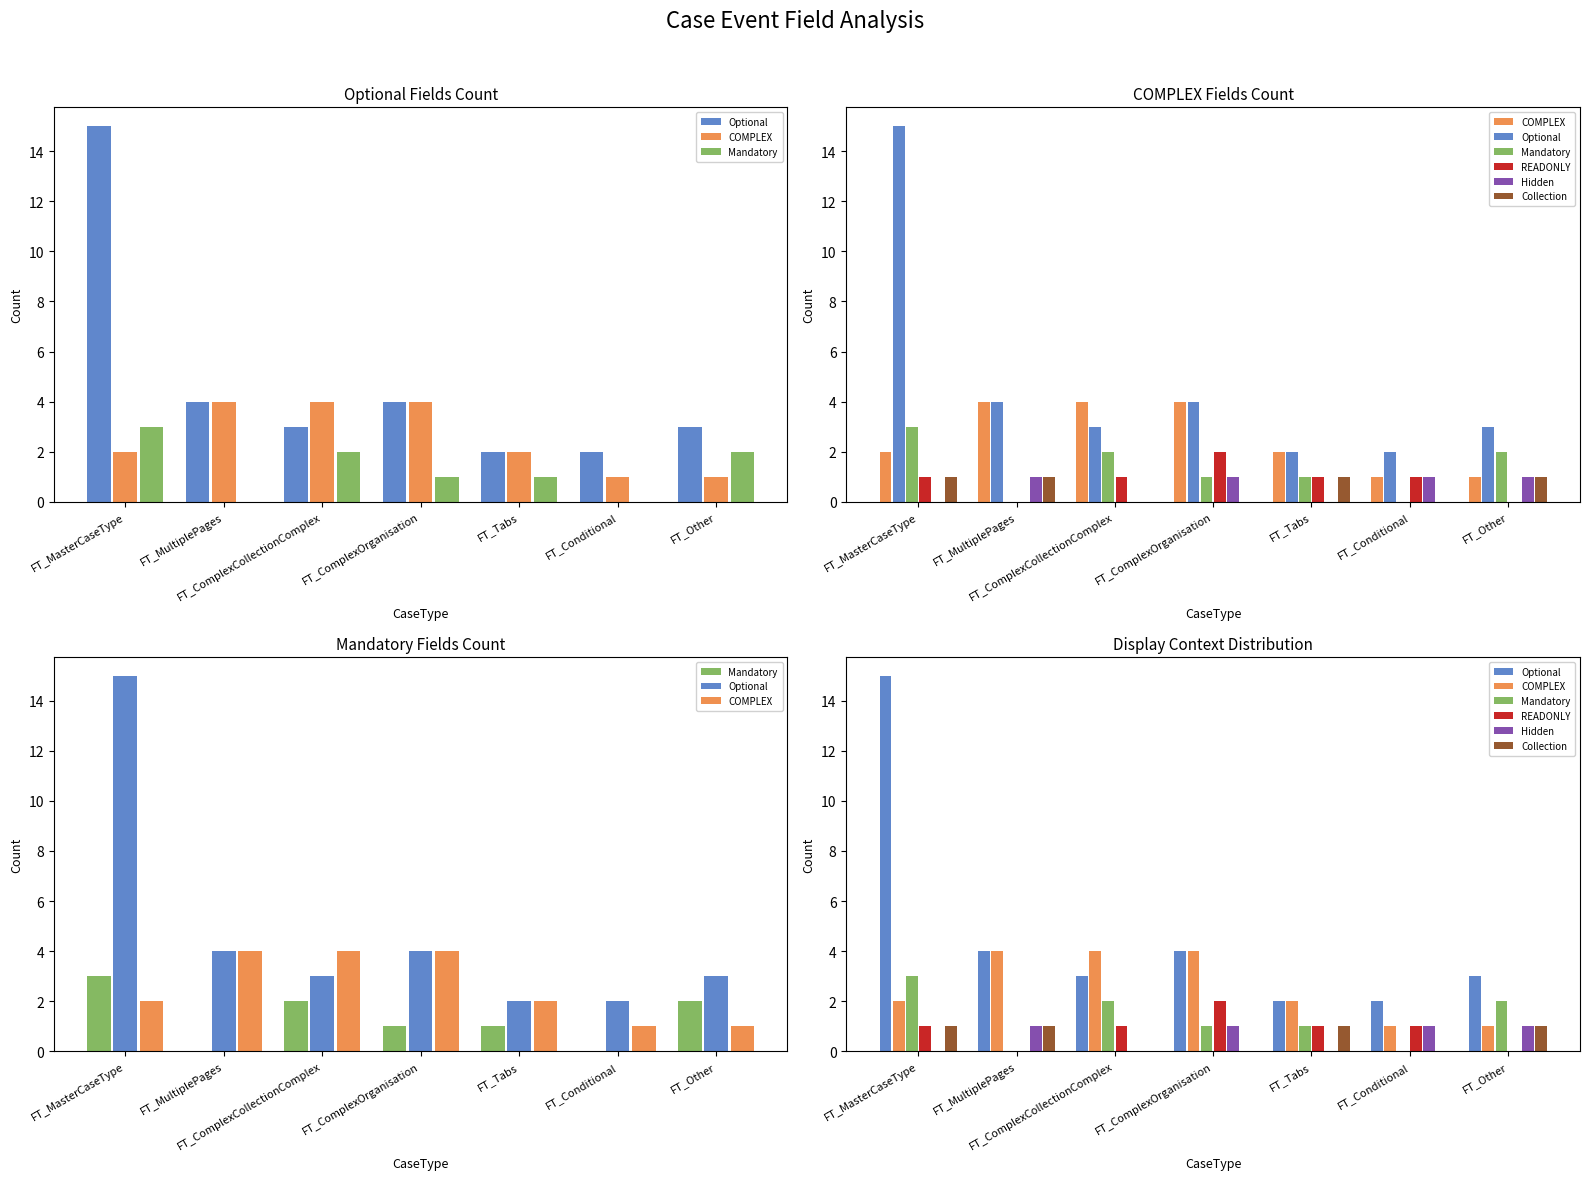

The READONLY series shows 1 at FT_MultiplePages. True or false?

False